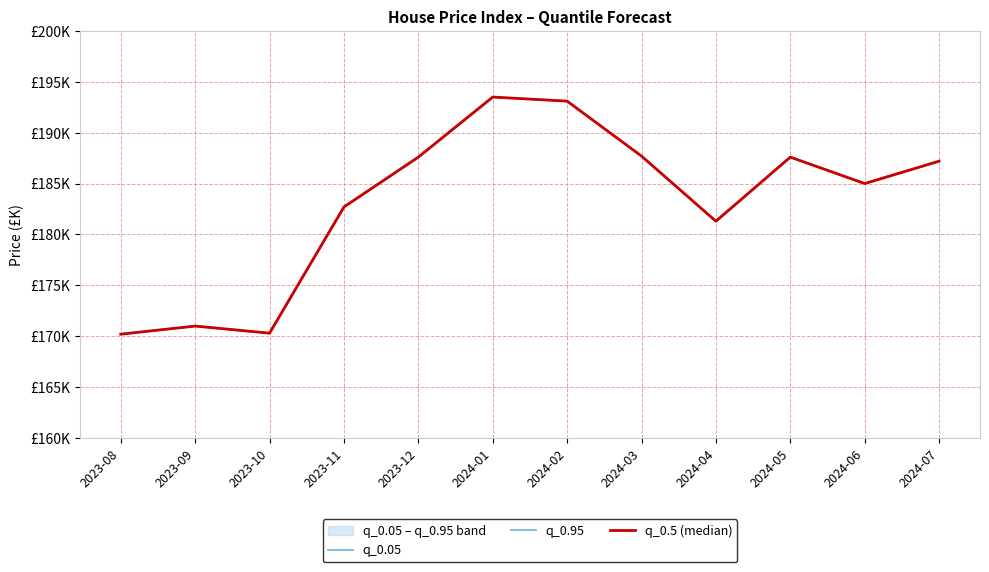

How many values in the q_0.95 series are below 187?

6